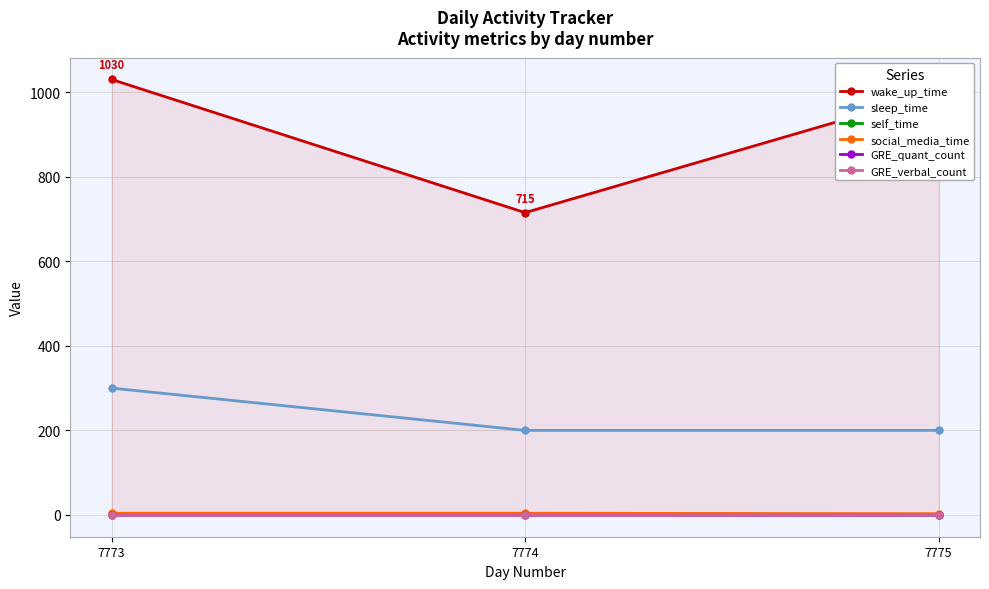

Is the value of sleep_time at 7774 greater than the value of GRE_quant_count at 7775?

Yes